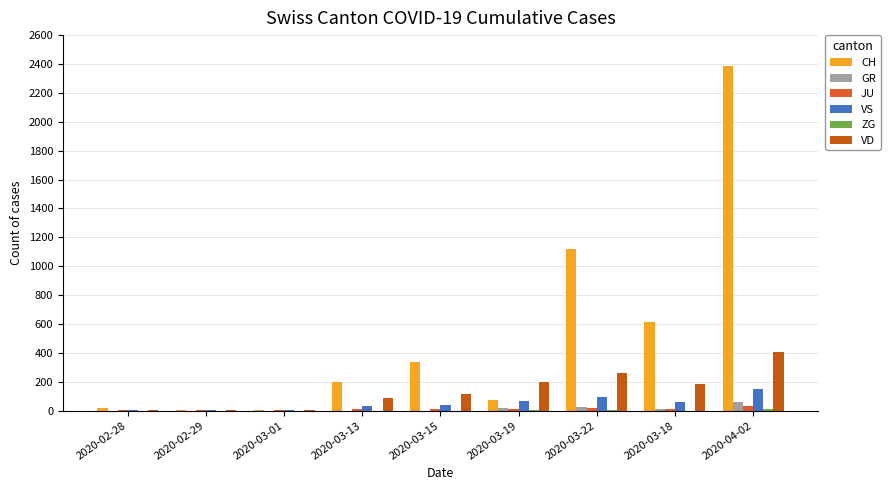

How many groups of bars are there?

9